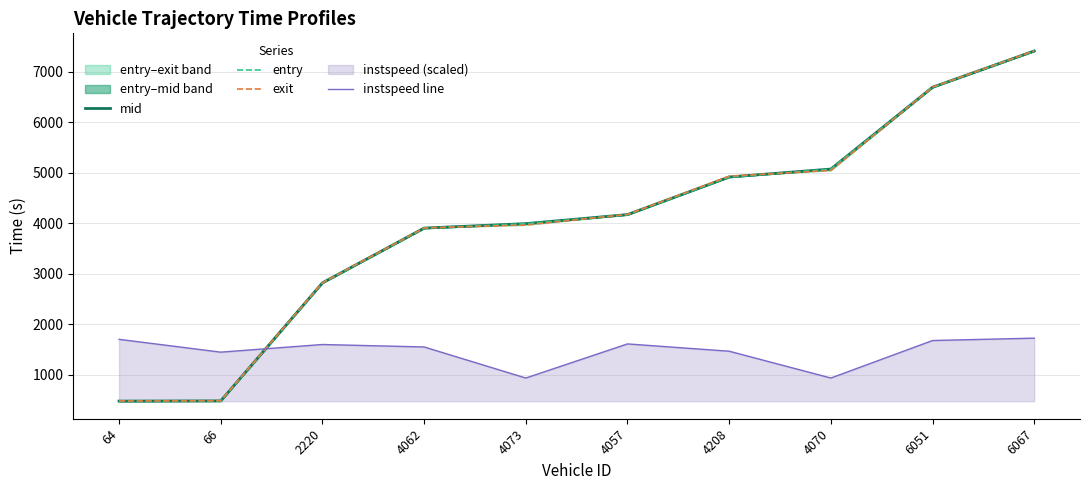

Is the value of exit at 2220 greater than the value of entry at 2220?

Yes